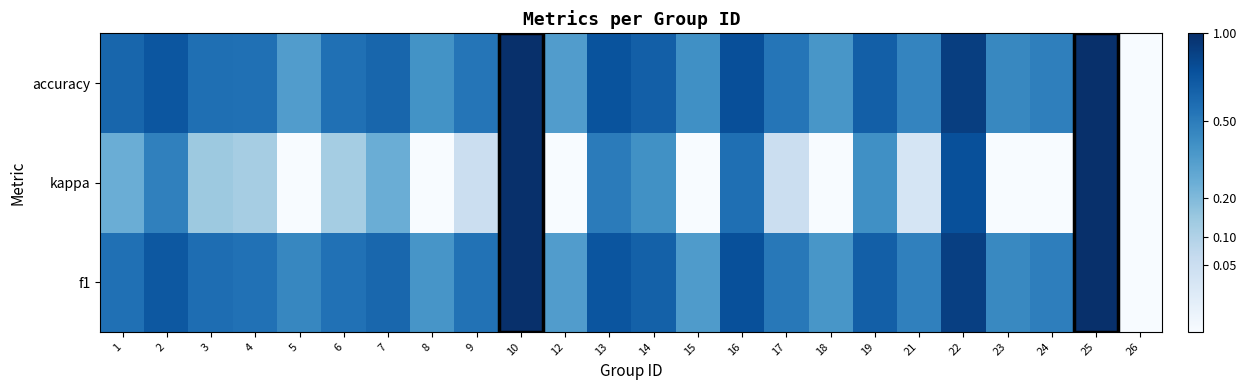

Rank the series by their maximum value, from highest to lowest.

f1, kappa, accuracy